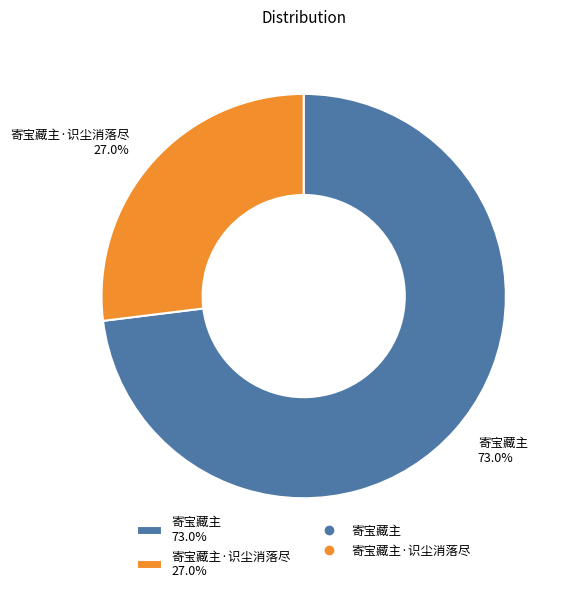

How much of the chart is everything except 寄宝藏主·识尘消落尽 27.0%?

73.0%